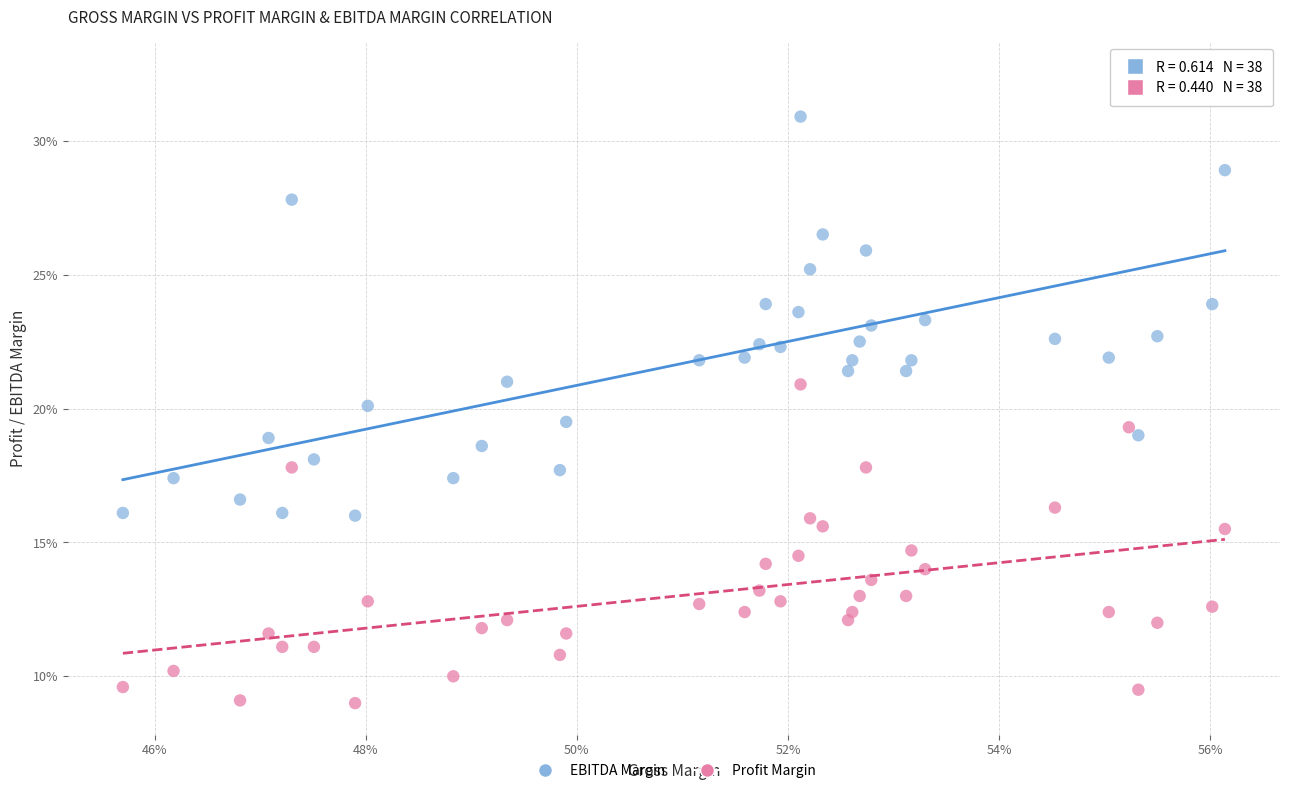

What are all the series names shown in the legend?

EBITDA Margin, Profit Margin